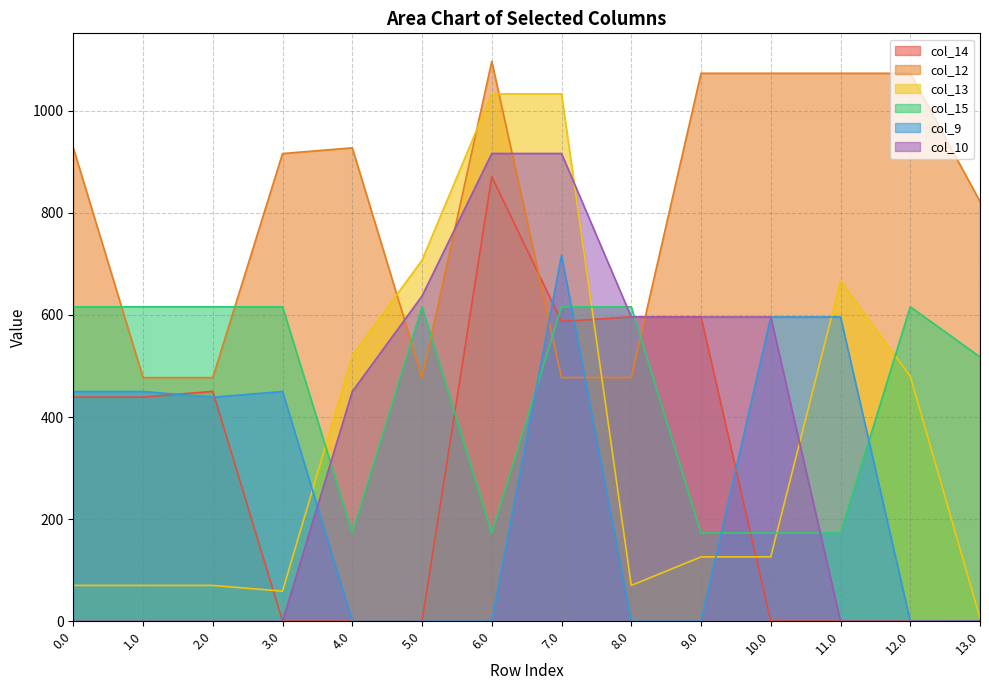

True or false: col_15 and col_10 cross at least once.

True